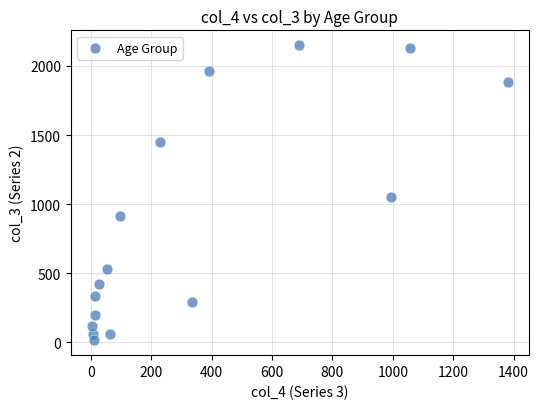

What is the range of Y values (max minus min)?

2136